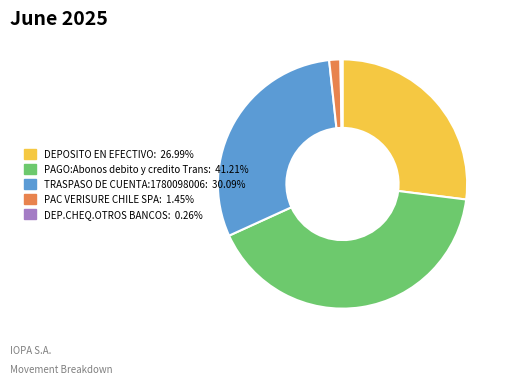

Which category has the biggest portion of the pie?

PAGO:Abonos debito y credito Trans